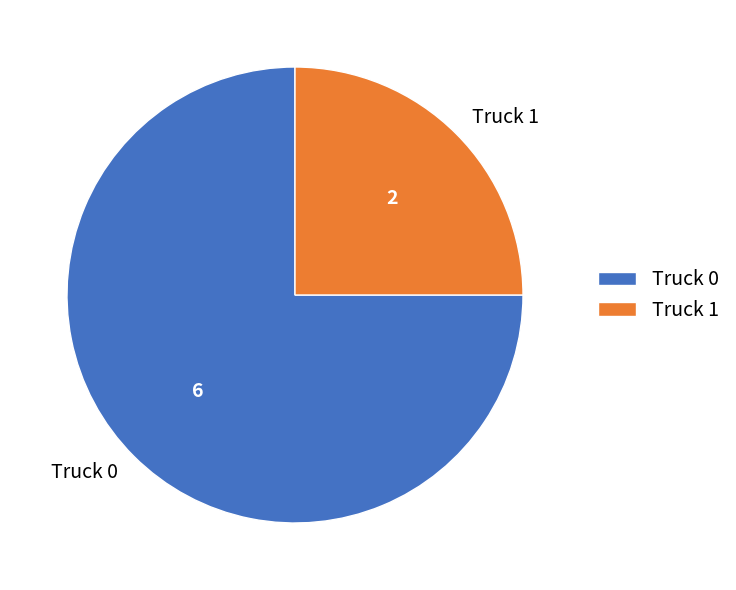

Do Truck 1 and Truck 0 together represent more than half of the pie?

Yes